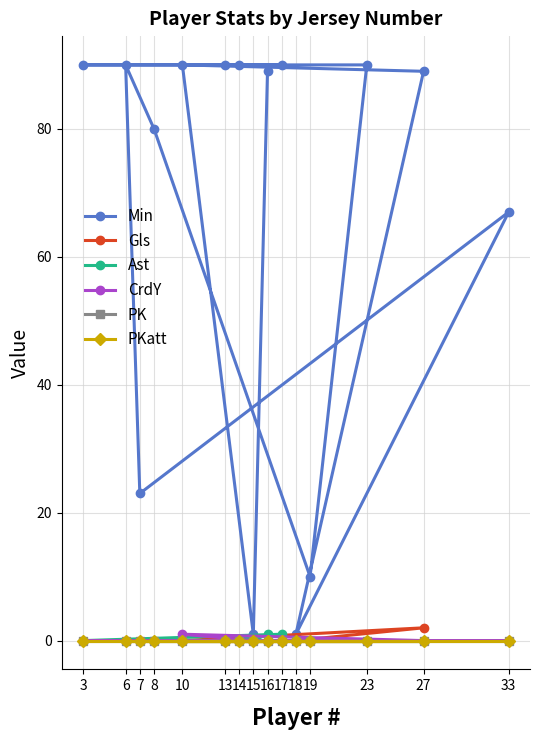

Reading left to right, what are all the values shown in this chart?

Min: 16=89	15=1	10=90	27=89	18=1	33=67	7=23	6=90	8=80	19=10	23=90	14=90	3=90	17=90	13=90
Gls: 16=0	15=0	10=0	27=2	18=0	33=0	7=0	6=0	8=0	19=0	23=0	14=0	3=0	17=0	13=0
Ast: 16=1	15=0	10=0	27=0	18=0	33=0	7=0	6=0	8=0	19=0	23=0	14=0	3=0	17=1	13=0
CrdY: 16=0	15=0	10=1	27=0	18=0	33=0	7=0	6=0	8=0	19=0	23=0	14=0	3=0	17=0	13=0
PK: 16=0	15=0	10=0	27=0	18=0	33=0	7=0	6=0	8=0	19=0	23=0	14=0	3=0	17=0	13=0
PKatt: 16=0	15=0	10=0	27=0	18=0	33=0	7=0	6=0	8=0	19=0	23=0	14=0	3=0	17=0	13=0